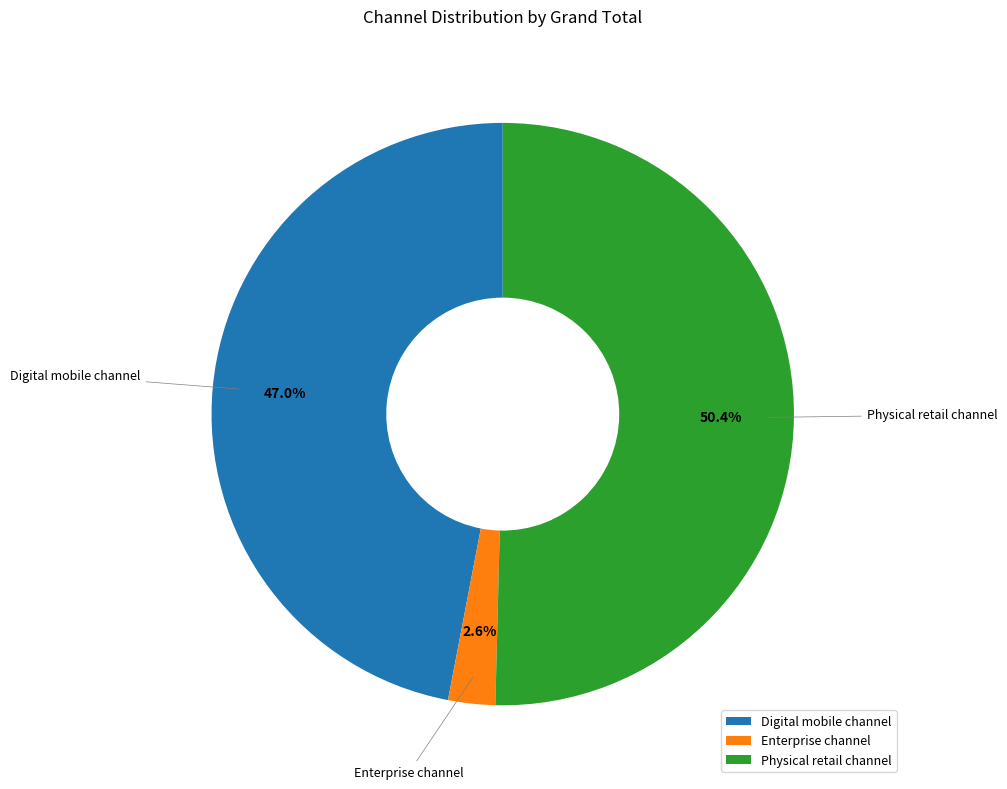

What percentage is NOT represented by Physical retail channel?

49.6%